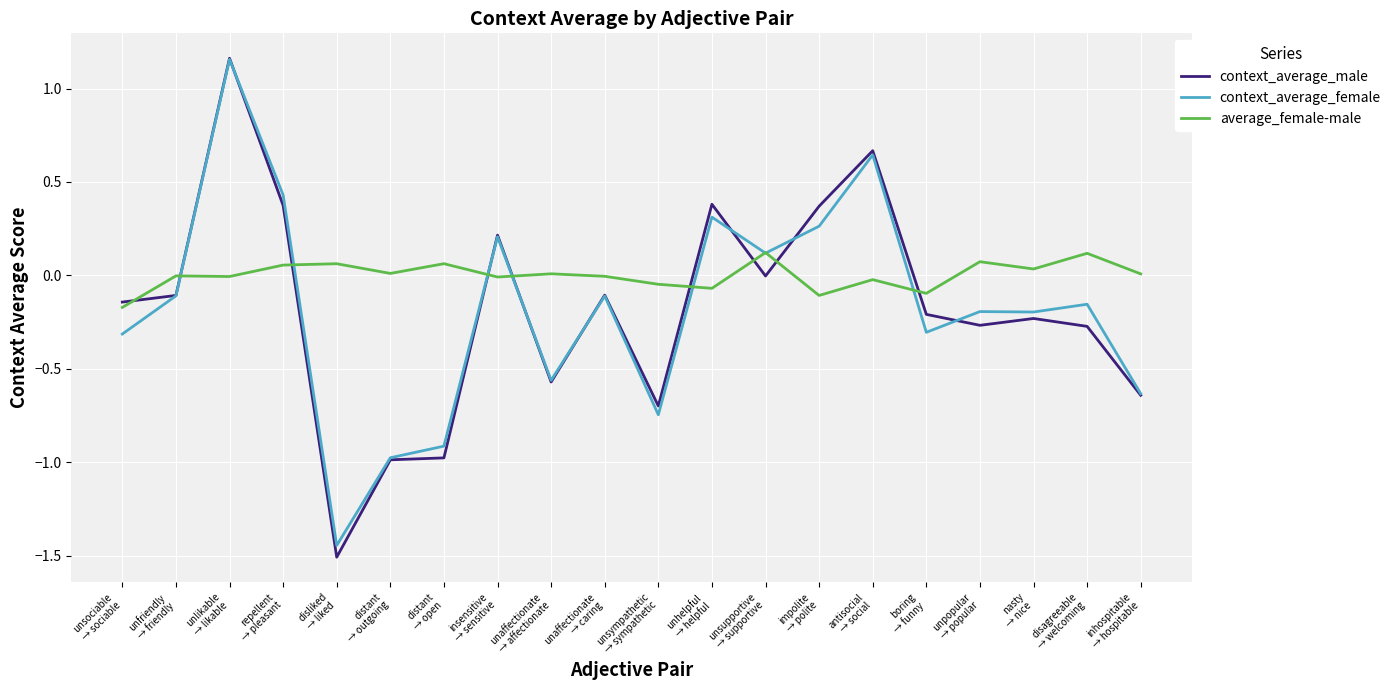

Which series has the widest spread of values?

context_average_male